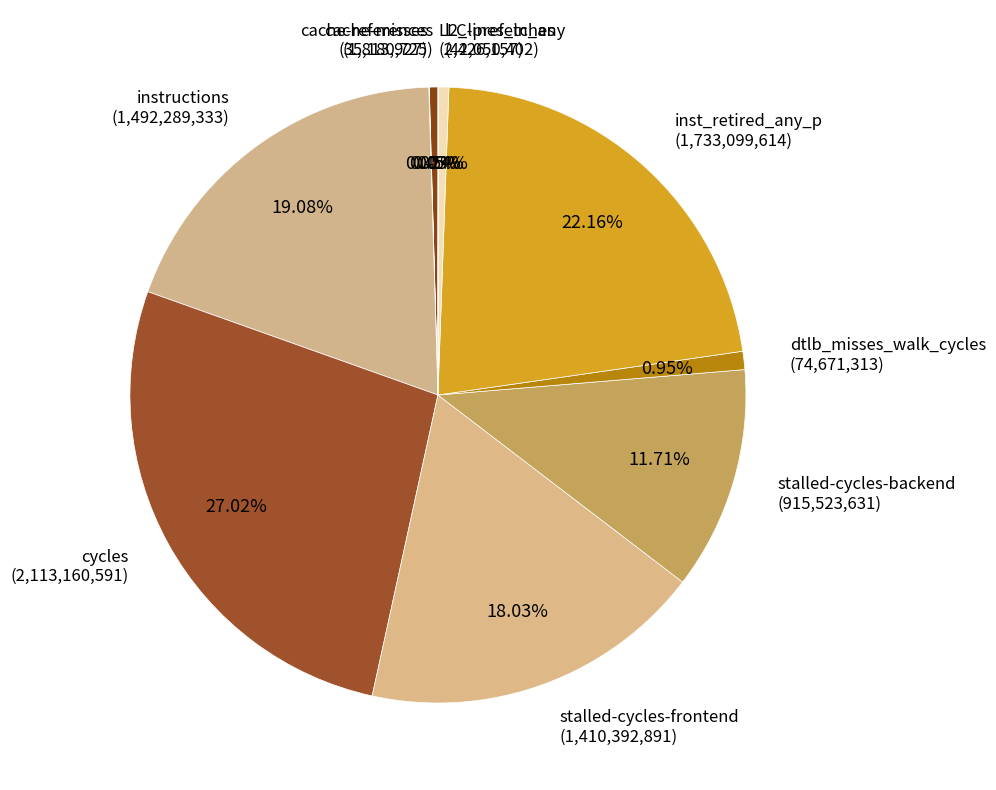

To the nearest percent, what is the average slice percentage?

10%